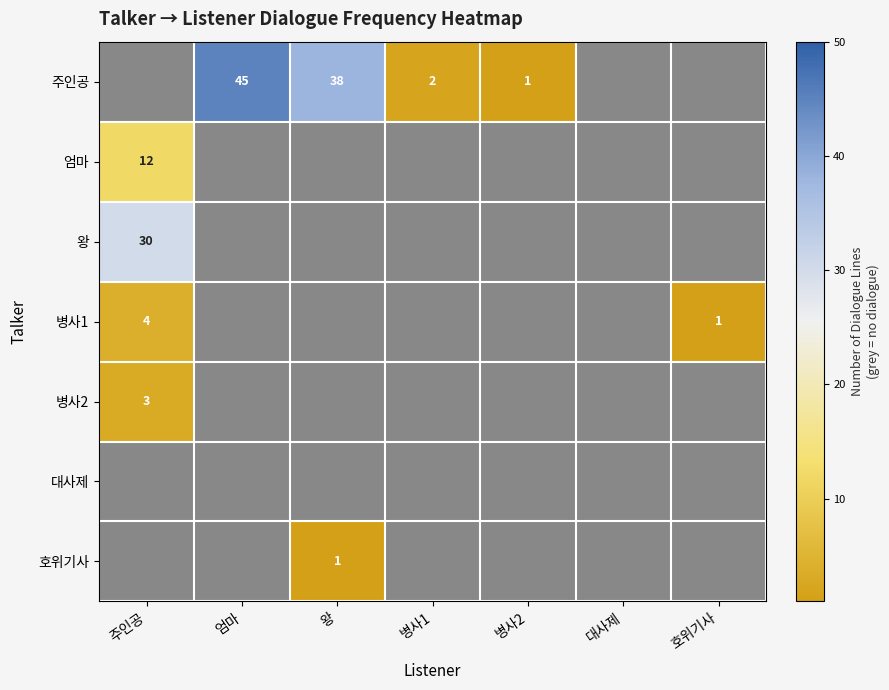

The value of 주인공 at 병사2 is 1. True or false?

True